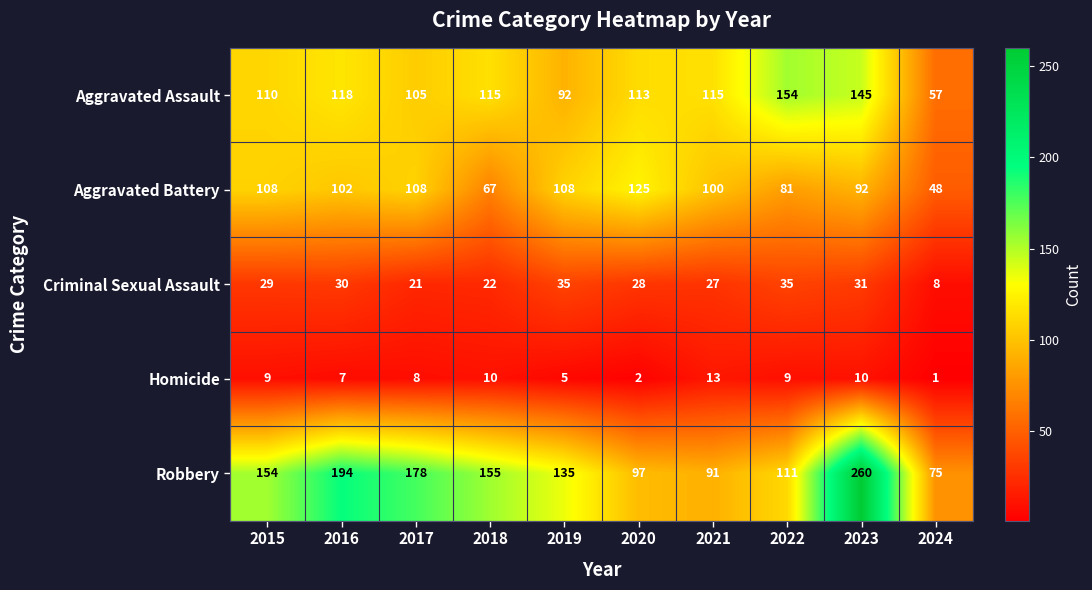

At which category is the sum across all series the highest?

2023